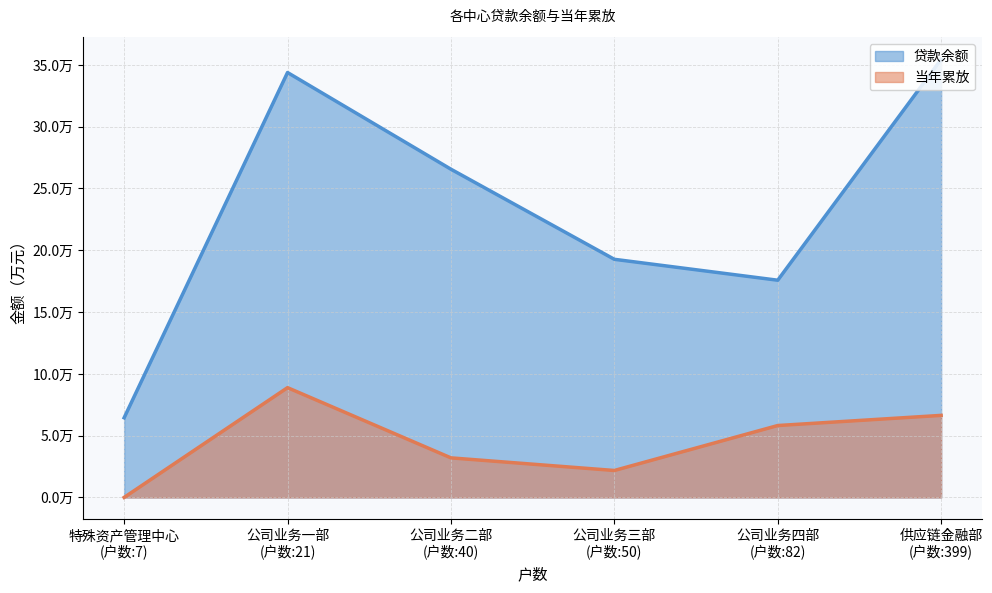

True or false: 贷款余额 and 当年累放 cross at least once.

False